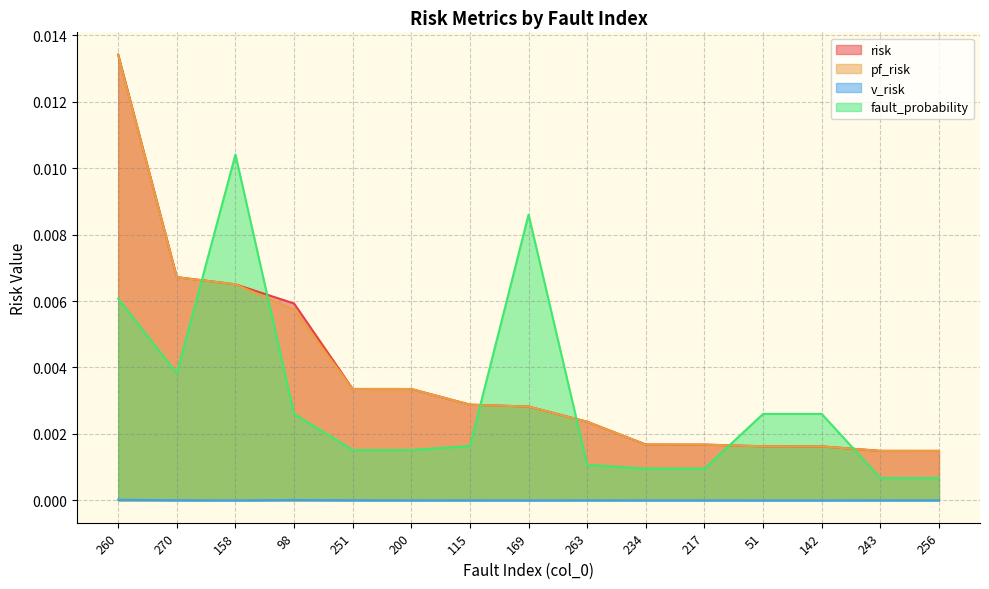

List the series in order of their peak value, highest first.

risk, pf_risk, fault_probability, v_risk